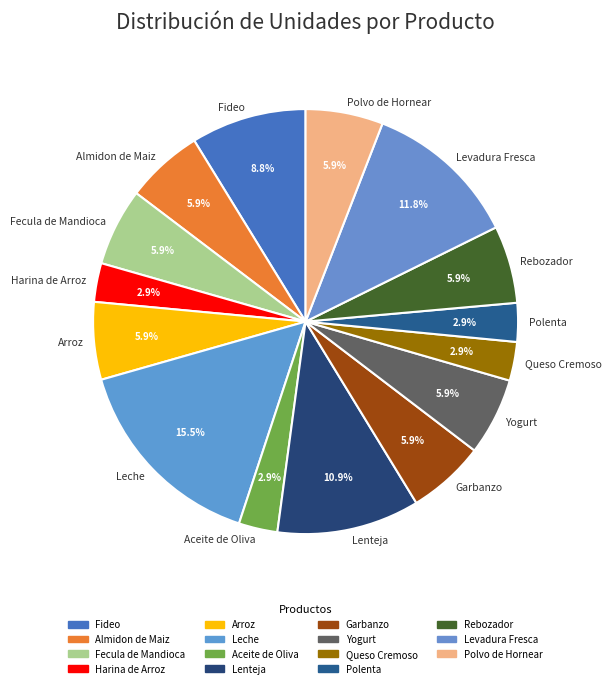

True or false: Leche accounts for 24% of the total.

False